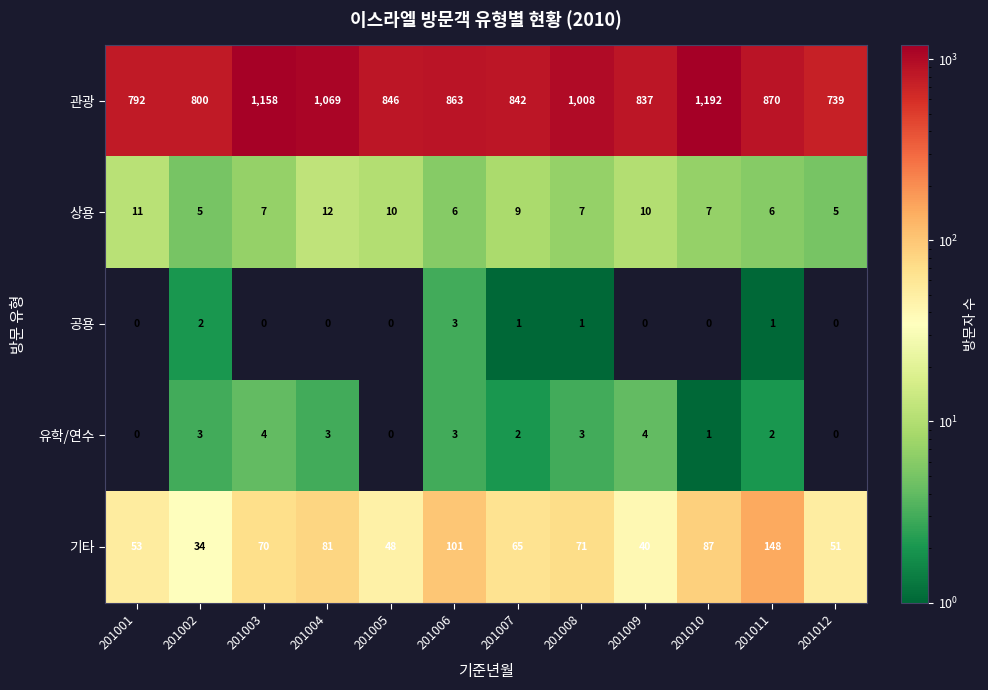

List the series in order of their peak value, highest first.

관광, 기타, 상용, 유학/연수, 공용